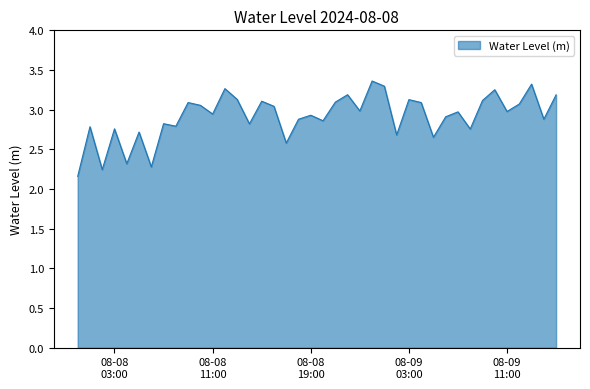

How many distinct data groups are displayed?

1